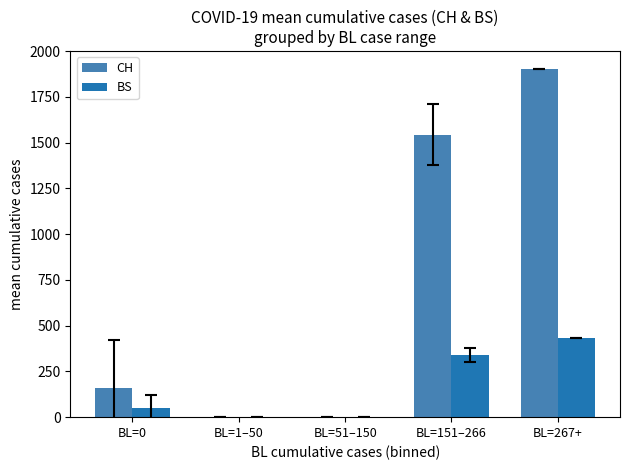

What is the sum of all CH values?

3603.6